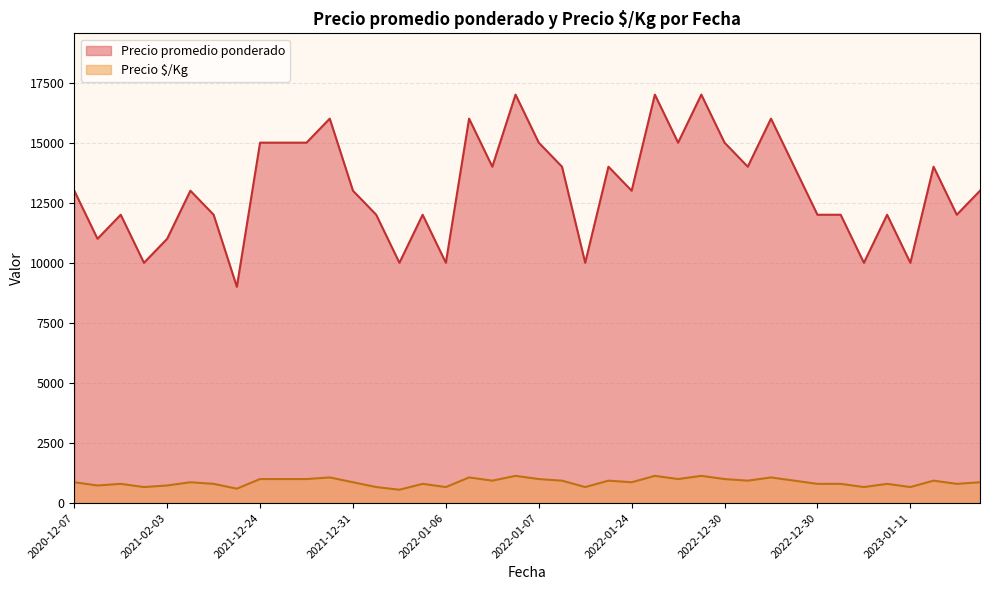

True or false: Precio promedio ponderado has a value of 23863 at 2022-12-15.

False